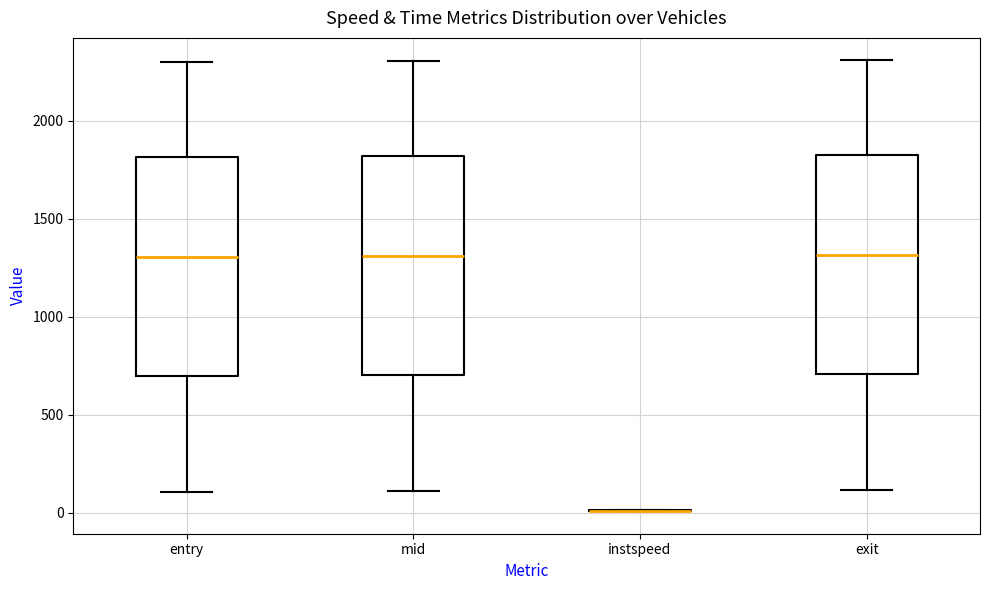

Reading left to right, transcribe this box plot: for each box, give where its median line is, the range the box spans, and where its two whiskers end, as read against the y-axis. The values are not printed on the chart, so give them approximately, as read against the axis.

entry: median 1300, box 700 to 1800, whiskers 100 to 2300
mid: median 1300, box 700 to 1800, whiskers 100 to 2300
instspeed: box collapsed to a line at 0, whiskers 0 to 0
exit: median 1300, box 700 to 1850, whiskers 100 to 2300